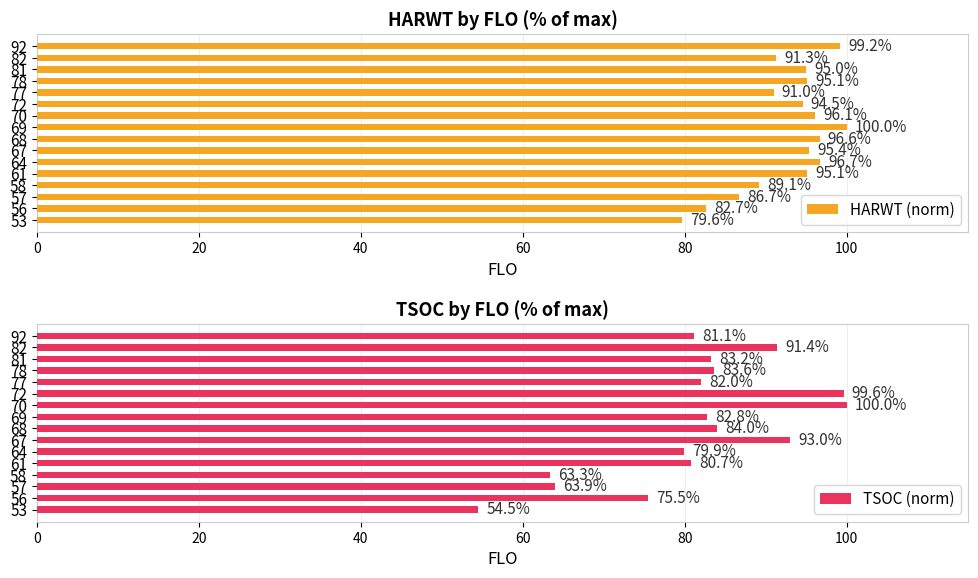

What is the sum of the TSOC (norm) values at 64 and 61?

160.7